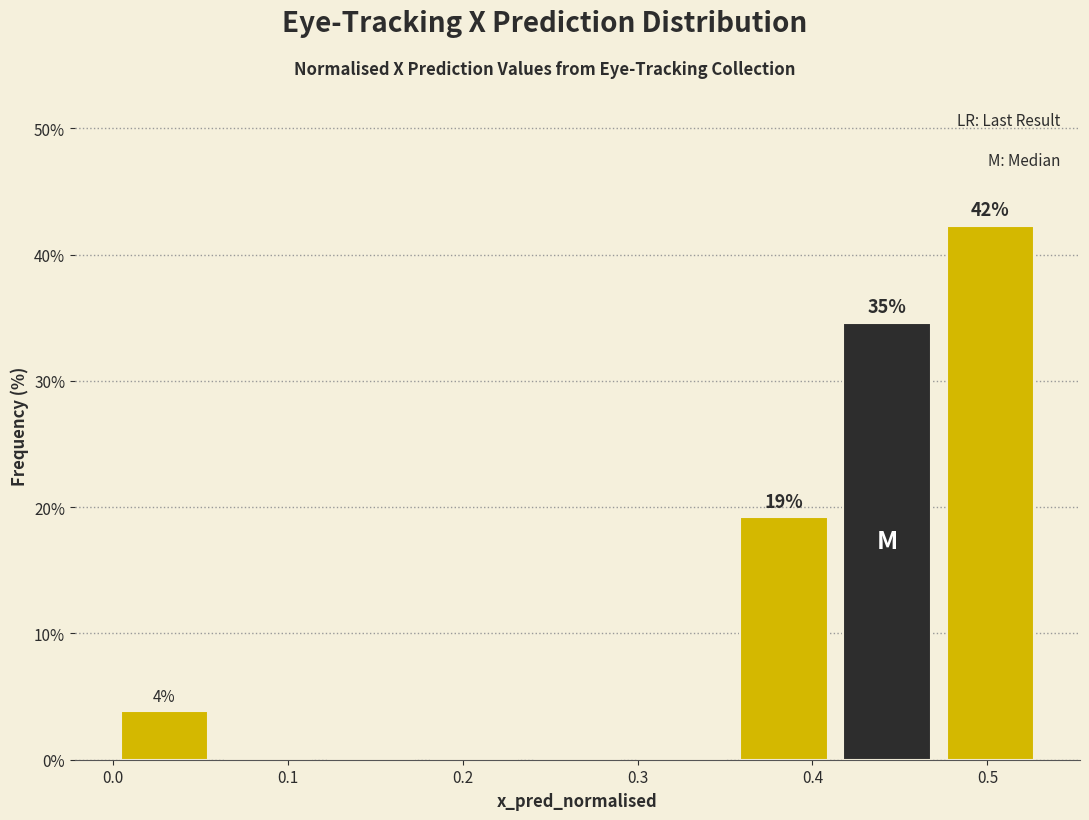

Over which range of the x-axis is the bar tallest?

0.47 to 0.53